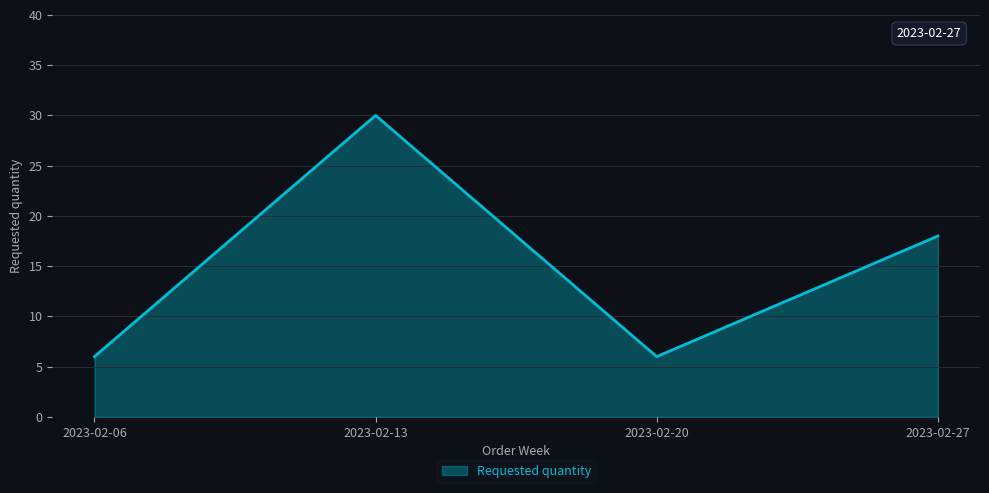

What is the average value?

15